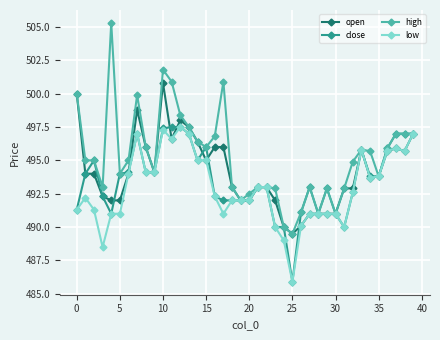

What is the value of the high point at the 4th from the left?

493.0